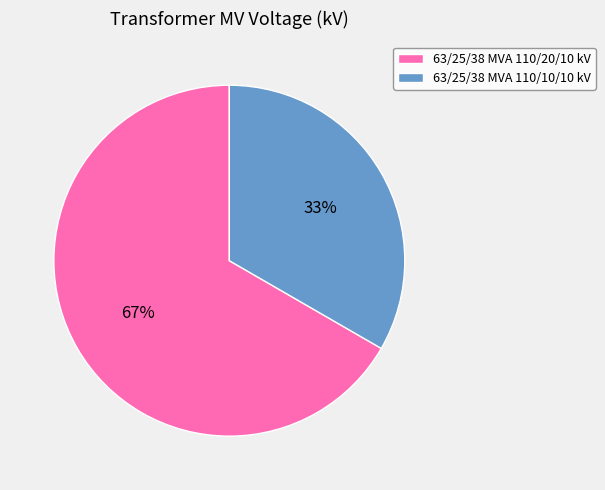

Is it true that 63/25/38 MVA 110/10/10 kV is 33% of the pie?

True